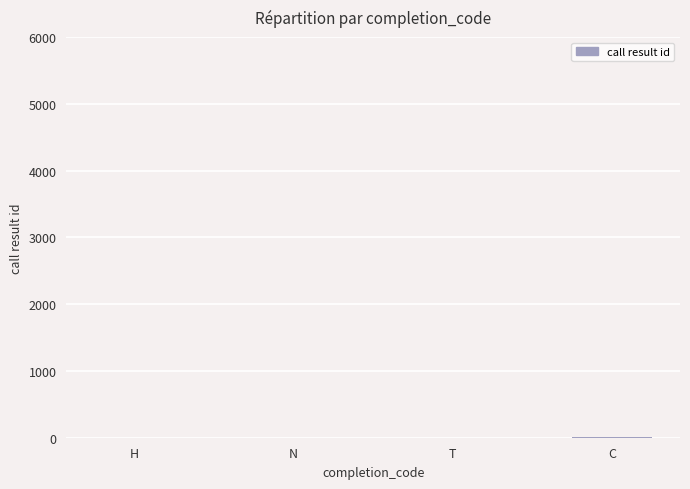

What is the sum of all values?

10